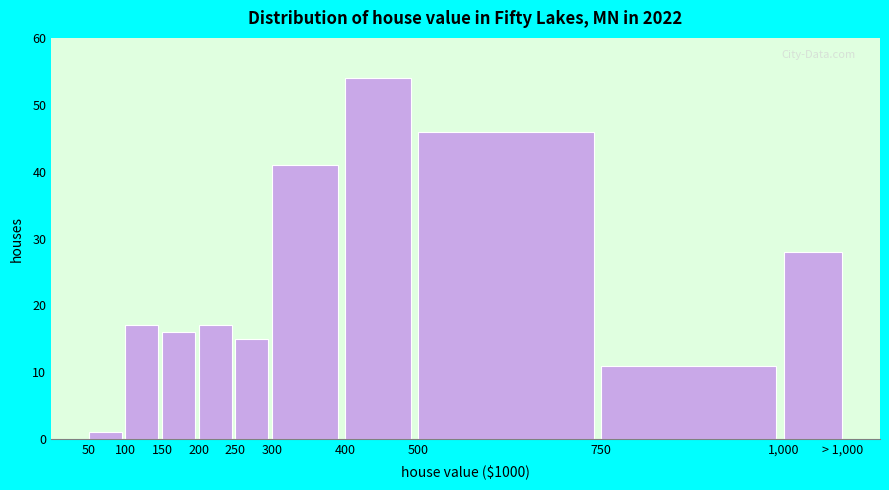

Reading left to right, list all the values displayed in this chart.

50=1	100=17	150=16	200=17	250=15	300=41	400=54	500=46	750=11	1,000=28